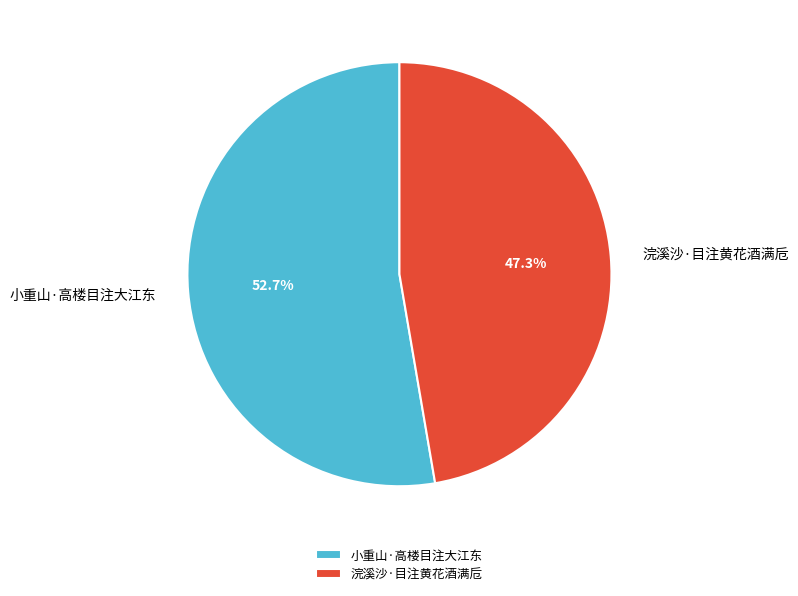

What percentage do 浣溪沙·目注黄花酒满卮 and 小重山·高楼目注大江东 together represent?

100.0%